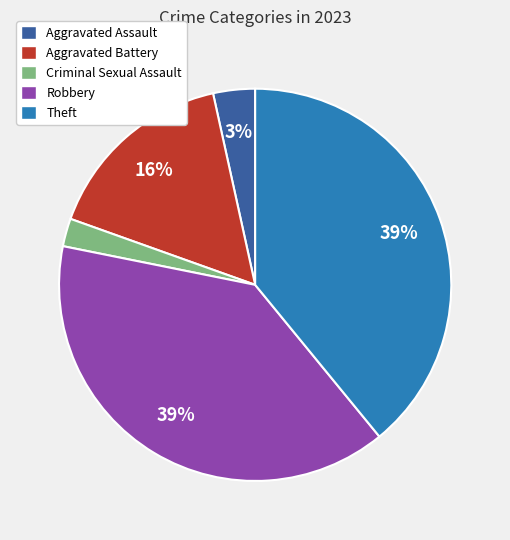

To the nearest percent, what is the difference between the Robbery and Aggravated Battery slice percentages?

23%